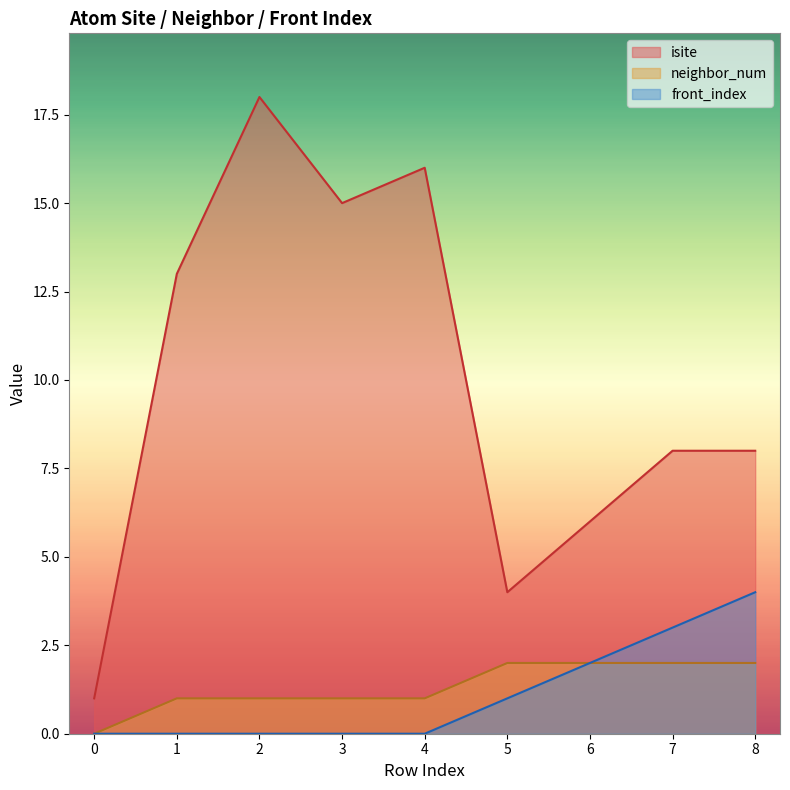

What is the spread (max minus min) of values at 5?

3